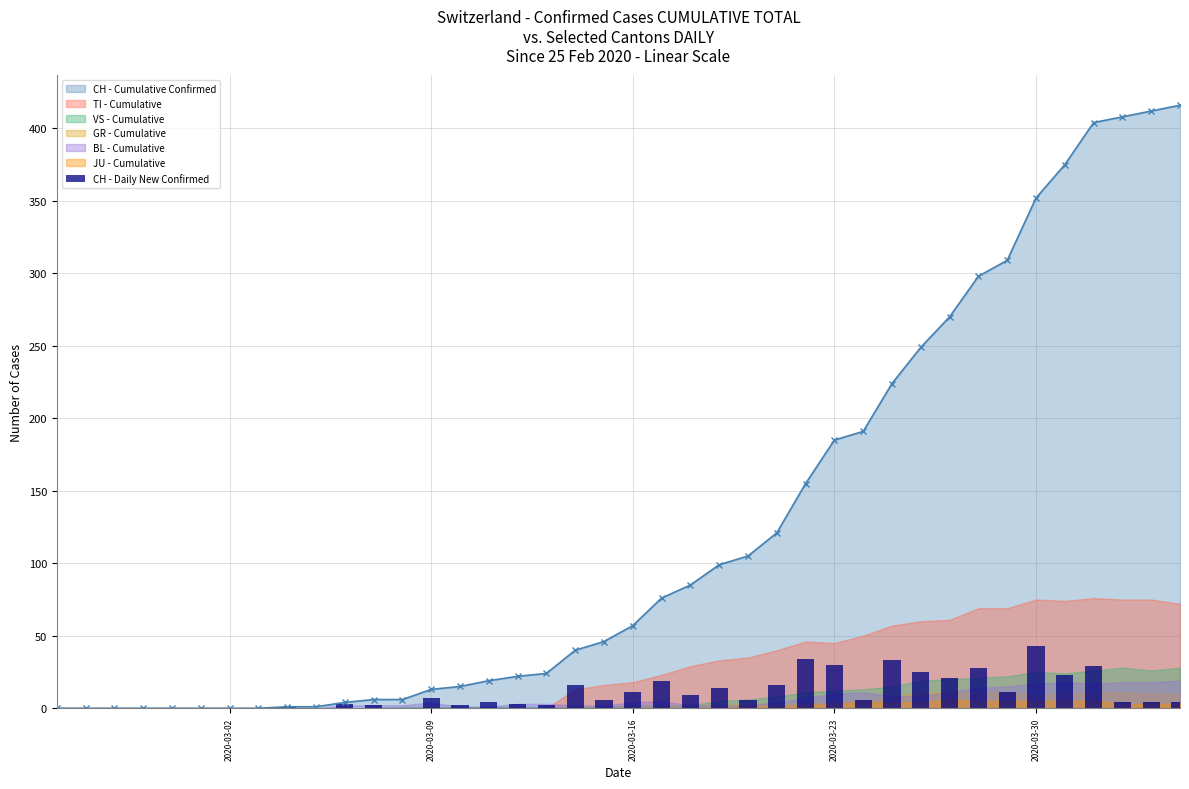

Reading left to right, list all the values displayed in this chart.

0	0	0	0	0	0	0	0	1	0	3	2	0	7	2	4	3	2	16	6	11	19	9	14	6	16	34	30	6	33	25	21	28	11	43	23	29	4	4	4